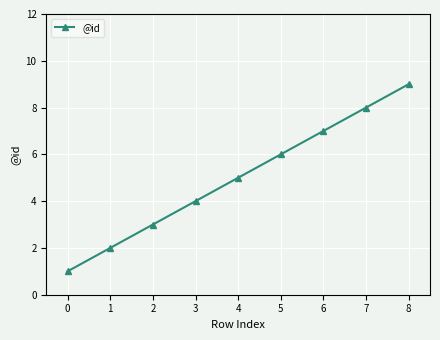

How many values are below 5?

4